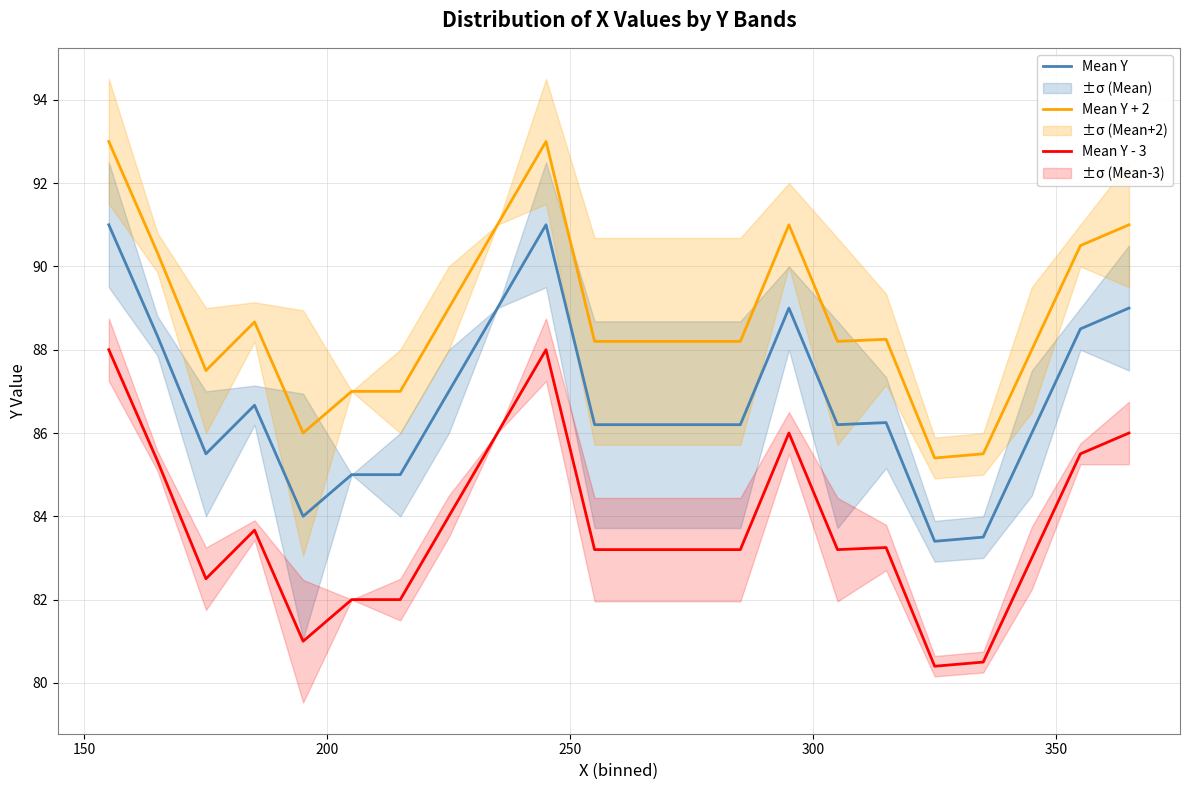

Is this an area chart (filled region under the line)?

No